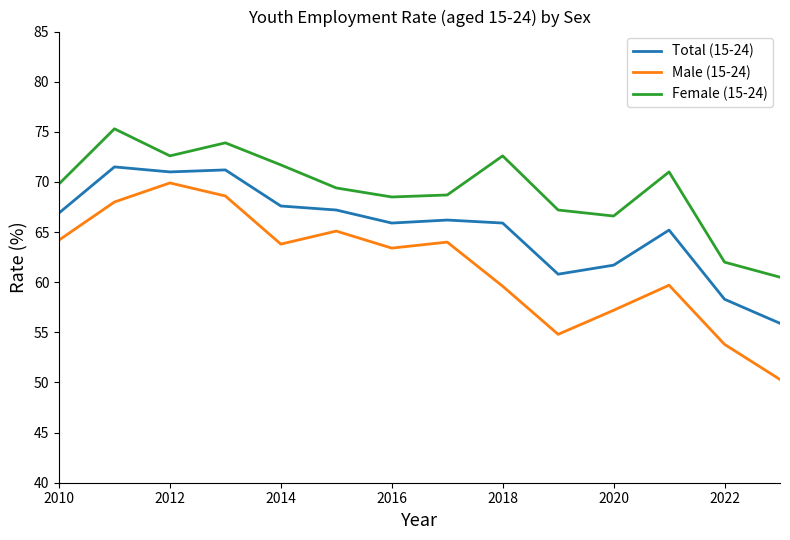

What is the difference between the maximum and minimum values in the Female (15-24) series?

14.8